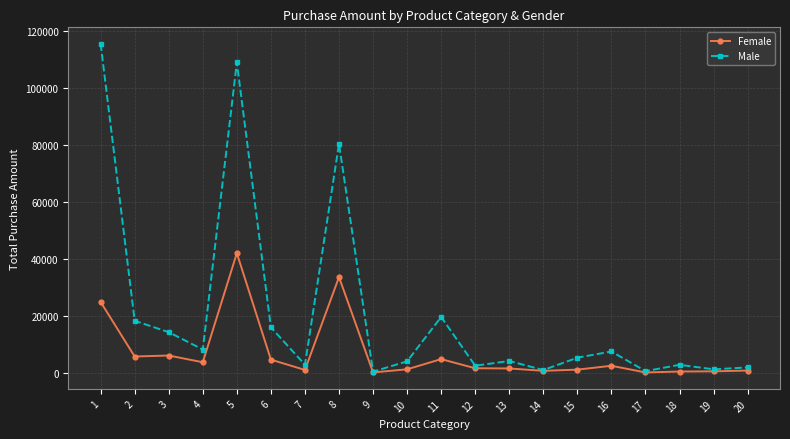

Which series has the largest range (max minus min)?

Male